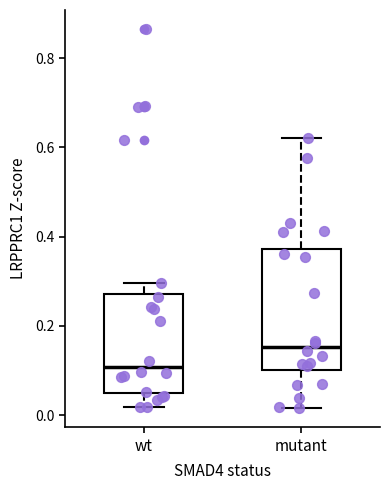

Where does the lower whisker of the box for wt end on the y-axis? The values are not printed on the chart, so give them approximately, as read against the axis.

0.02